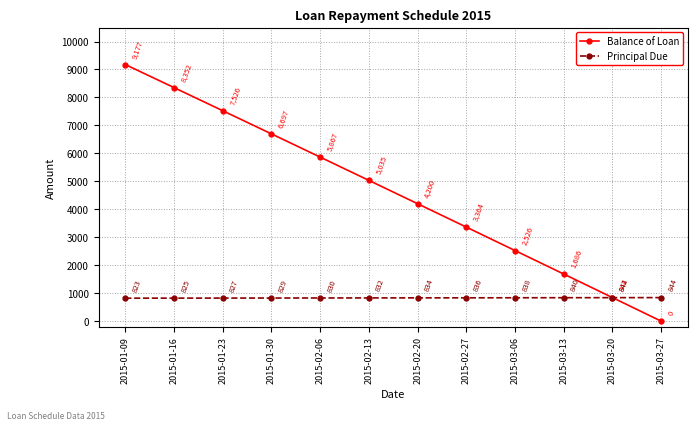

Which series has the largest total across all categories?

Balance of Loan